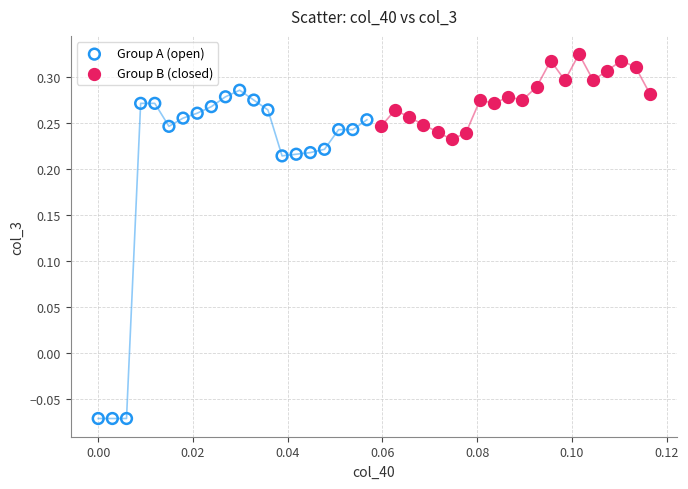

What are all the series names shown in the legend?

Group A (open), Group B (closed)